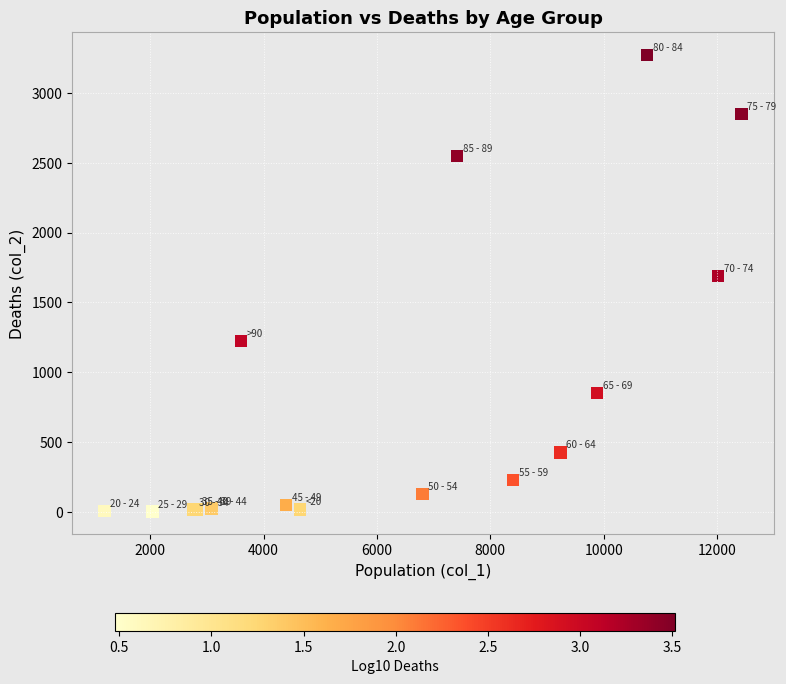

What Y value in the scatter plot is closest to 1638?

1690